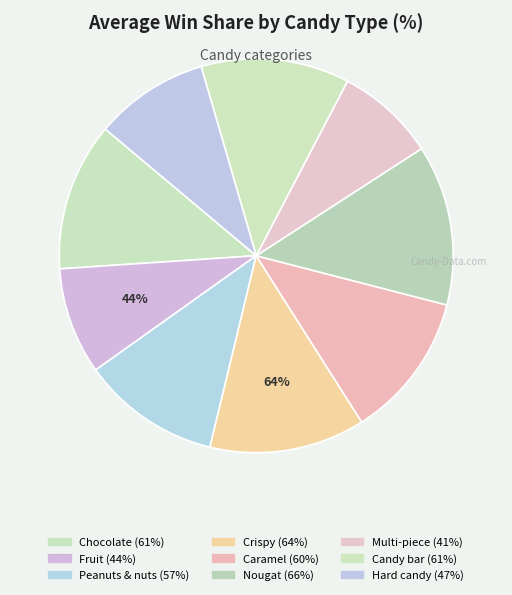

Is there a majority slice in this chart?

No